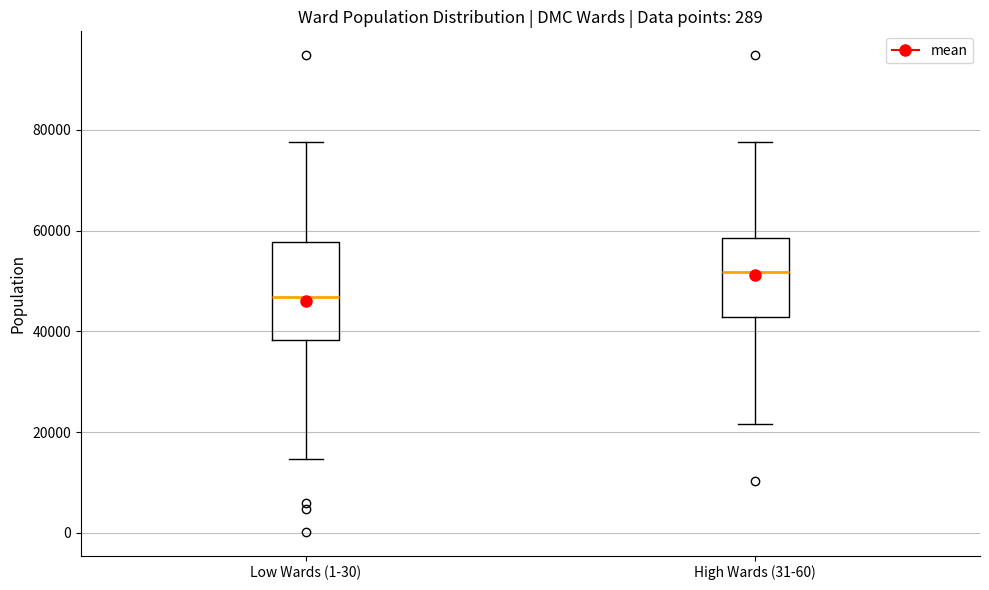

Which box has the lowest median line?

Low Wards (1-30)